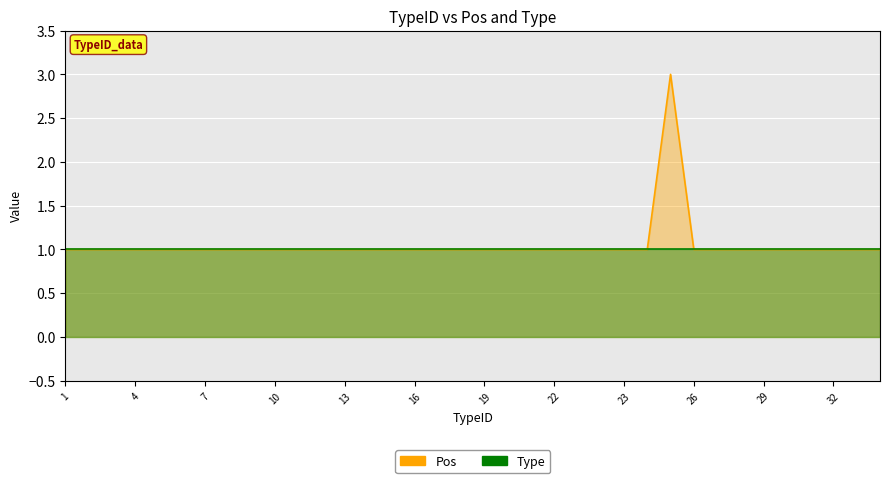

How many interior local peaks (higher than both neighbors) does the data have?

1